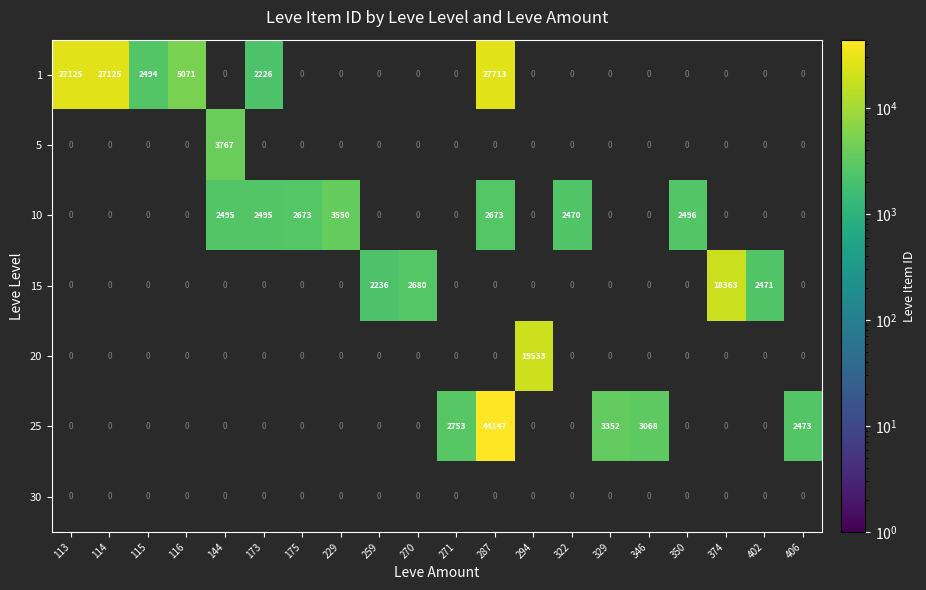

What is the minimum value shown in the chart?

2226.0